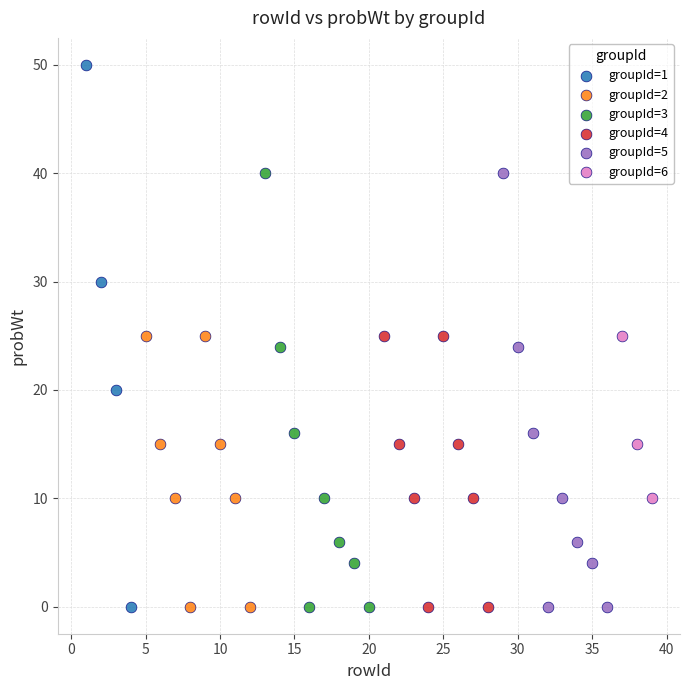

Which series reaches the maximum Y coordinate?

groupId=1